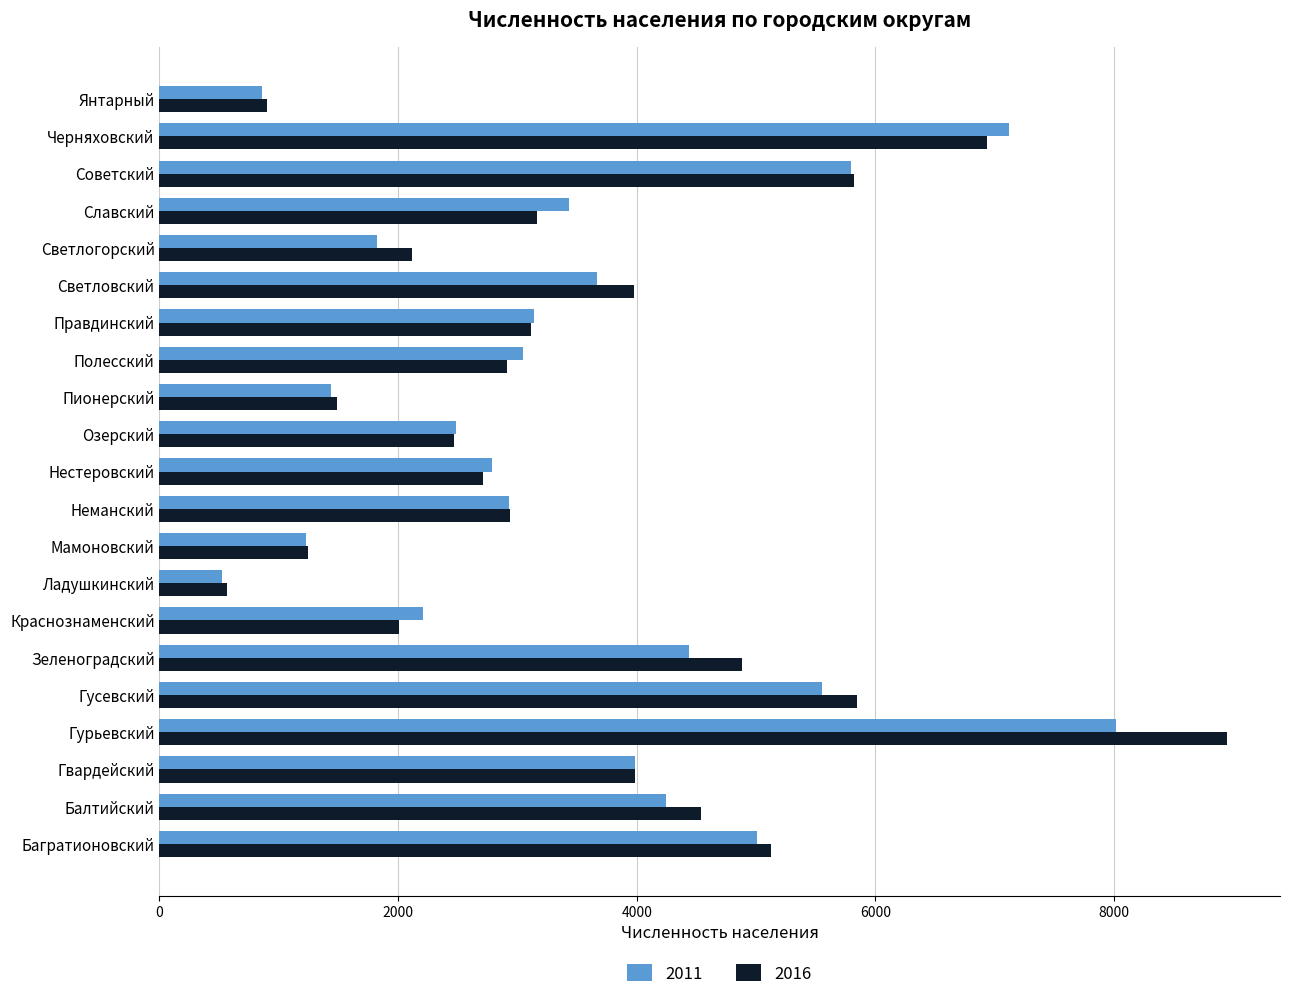

What is the spread (max minus min) of values at Нестеровский?

77